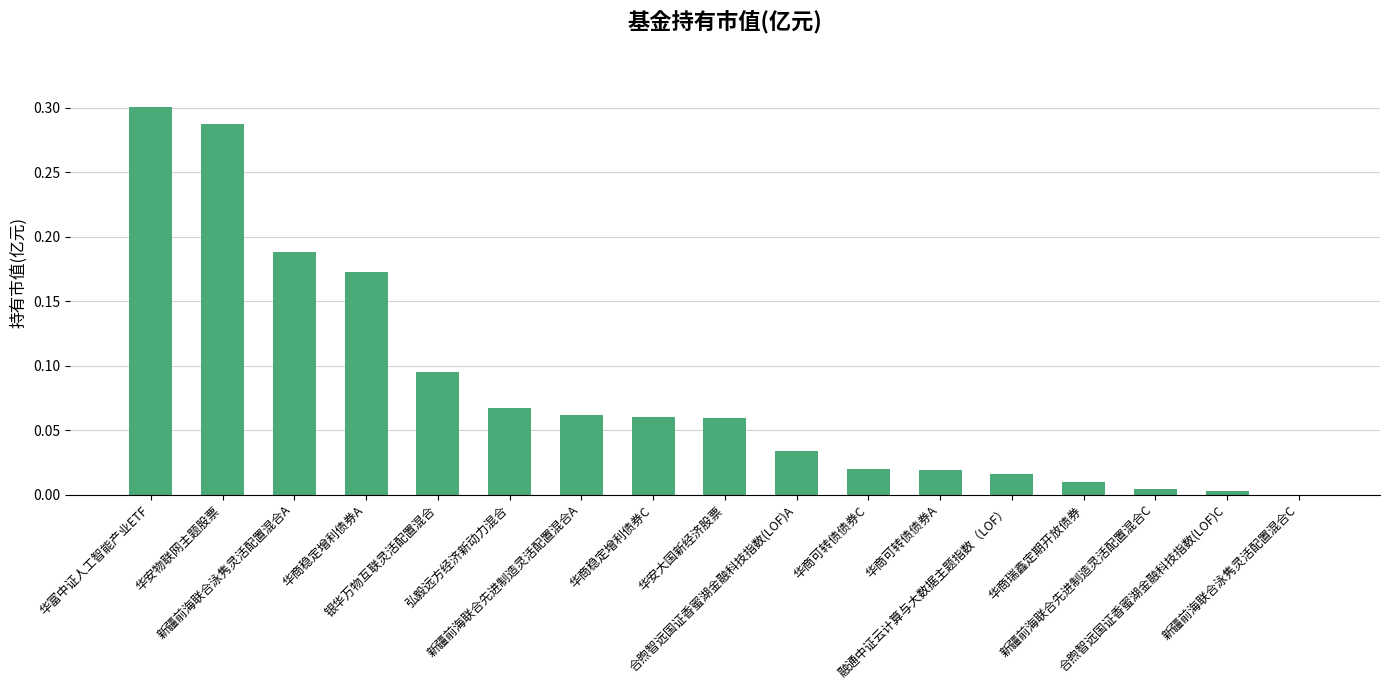

Are the bars grouped side by side (vs. stacked)?

No